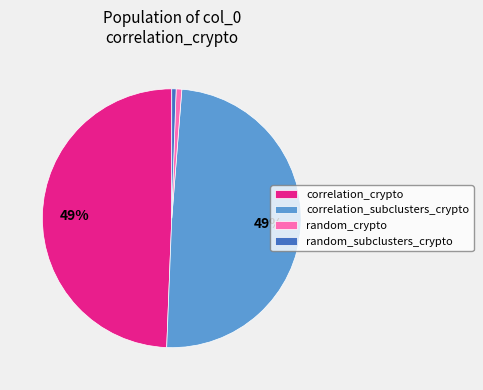

The random_subclusters_crypto slice represents 1% of the pie. True or false?

True